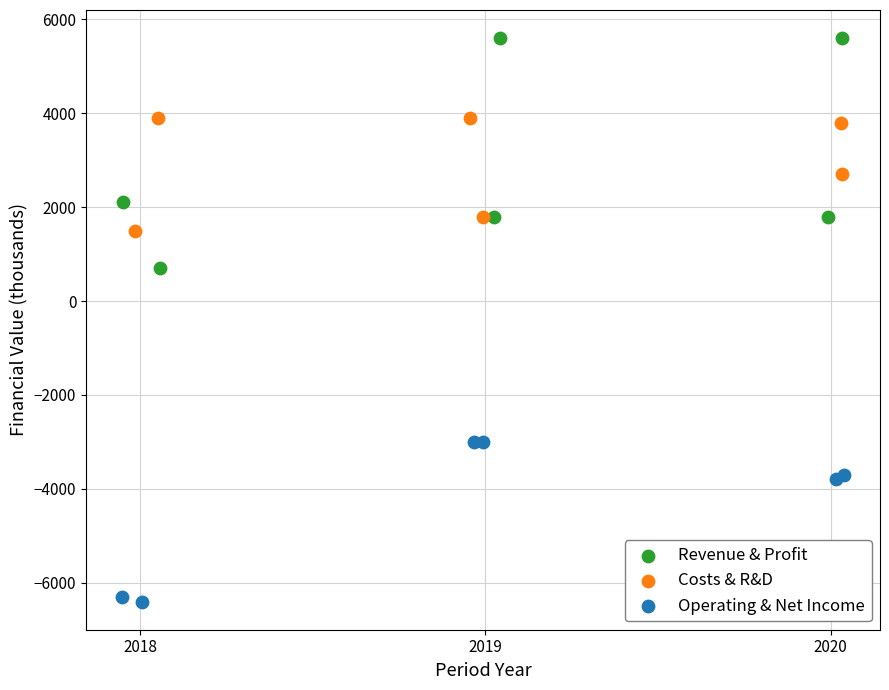

Which series has the widest spread of Y values?

Revenue & Profit